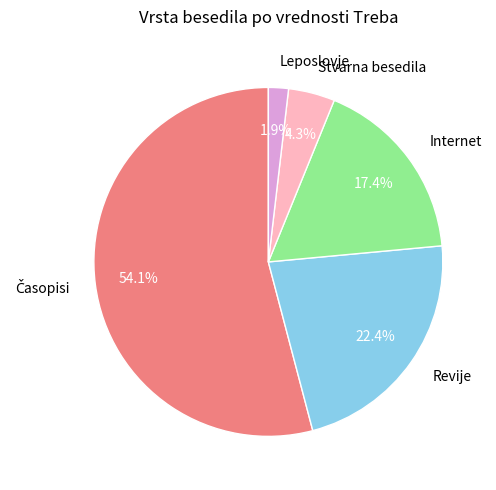

Which slice is the smallest?

Leposlovje